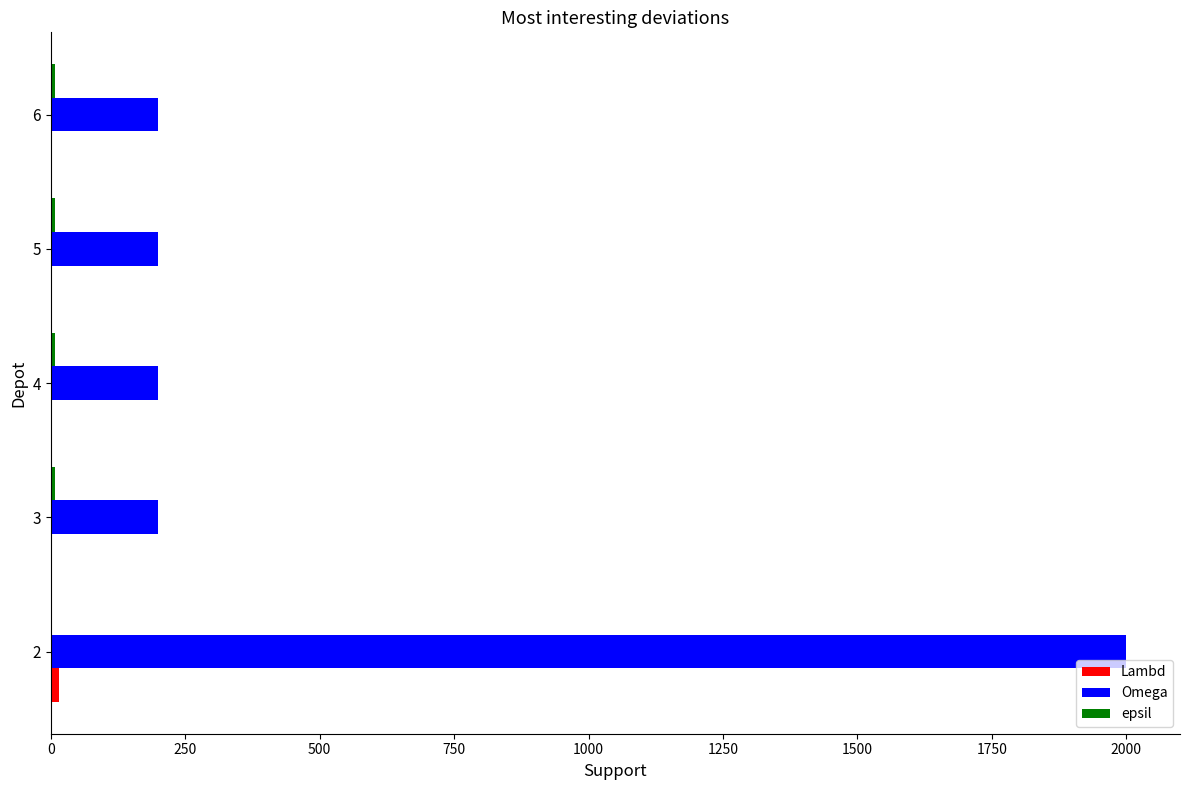

Which series changed the most between 2 and 4?

Omega